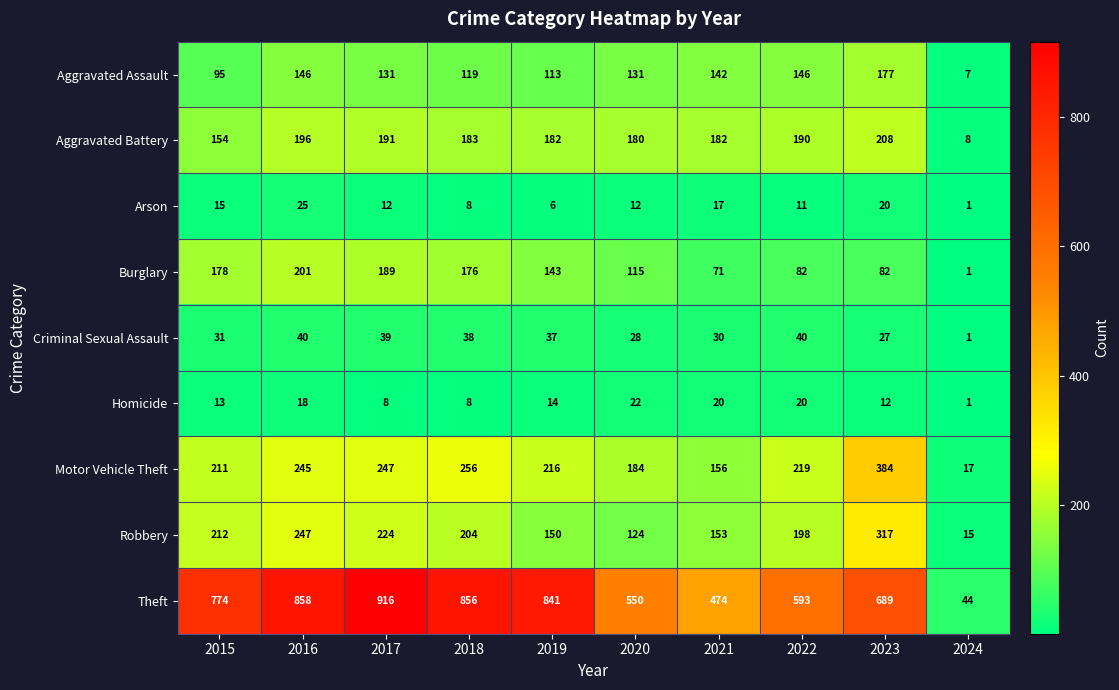

Which series changed the most between 2018 and 2023?

Theft